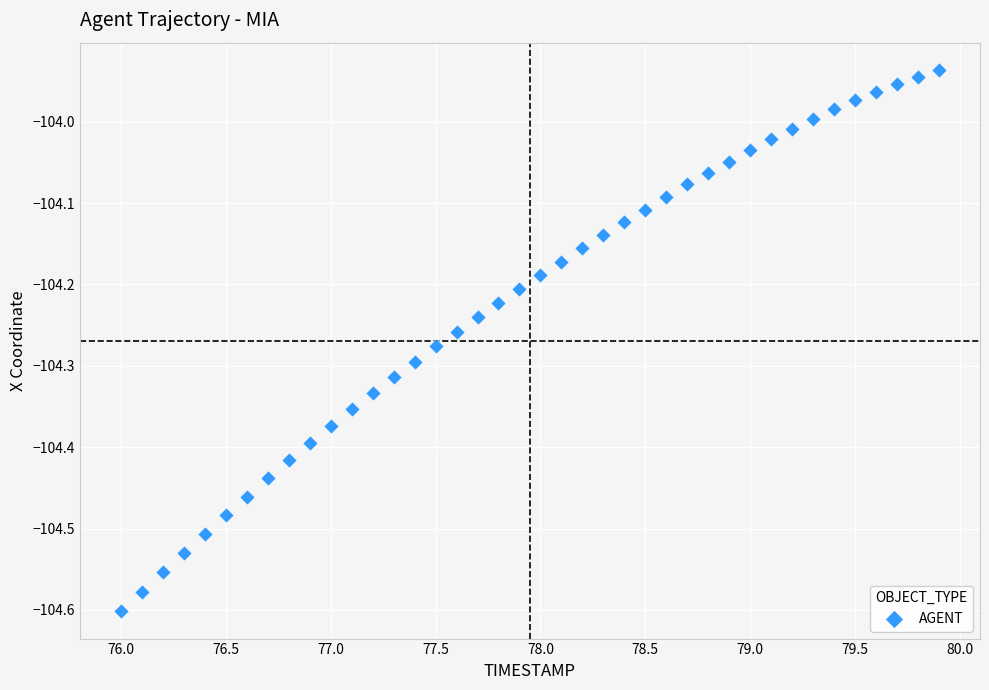

What is the range of Y values (max minus min)?

0.7